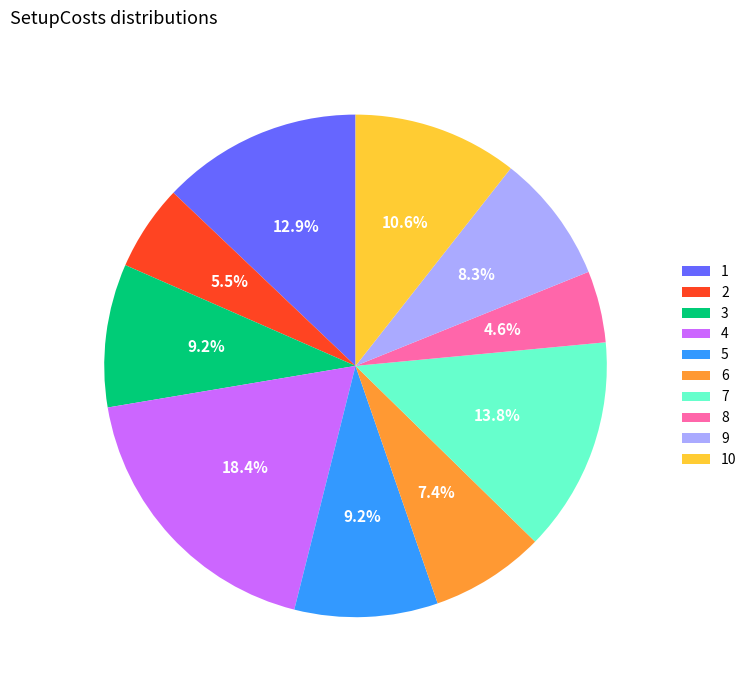

Which slice is the smallest?

8